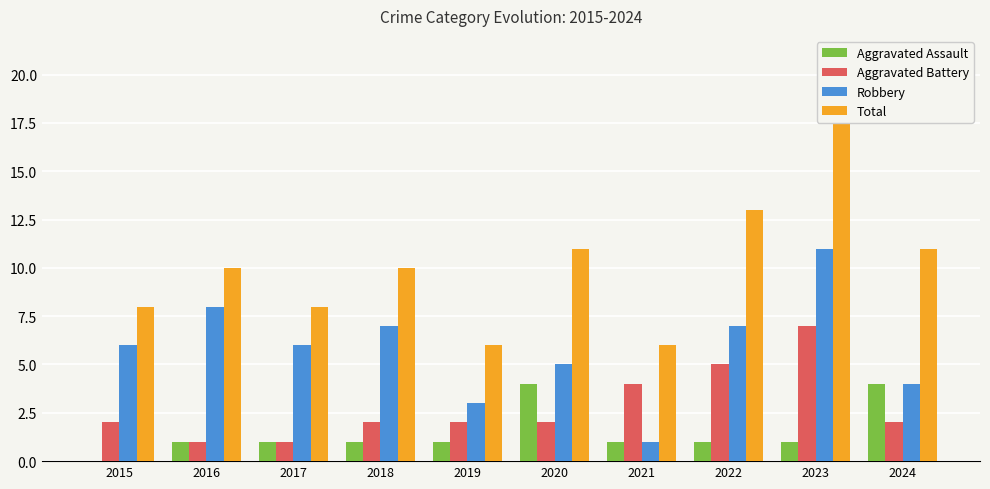

Reading right to left, extract all data points from this chart.

Aggravated Assault: 2024=4	2023=1	2022=1	2021=1	2020=4	2019=1	2018=1	2017=1	2016=1	2015=0
Aggravated Battery: 2024=2	2023=7	2022=5	2021=4	2020=2	2019=2	2018=2	2017=1	2016=1	2015=2
Robbery: 2024=4	2023=11	2022=7	2021=1	2020=5	2019=3	2018=7	2017=6	2016=8	2015=6
Total: 2024=11	2023=19	2022=13	2021=6	2020=11	2019=6	2018=10	2017=8	2016=10	2015=8